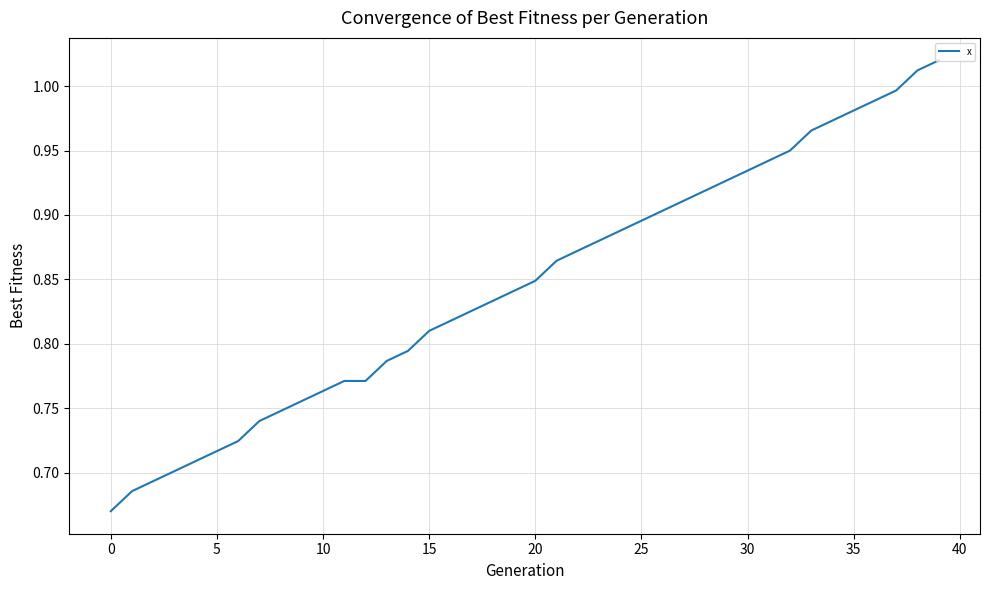

How many lines are shown in the chart?

1